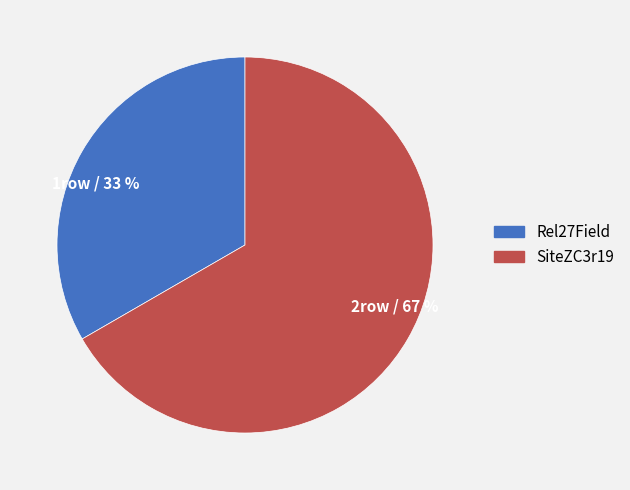

True or false: 2row / 67 % accounts for 52% of the total.

False